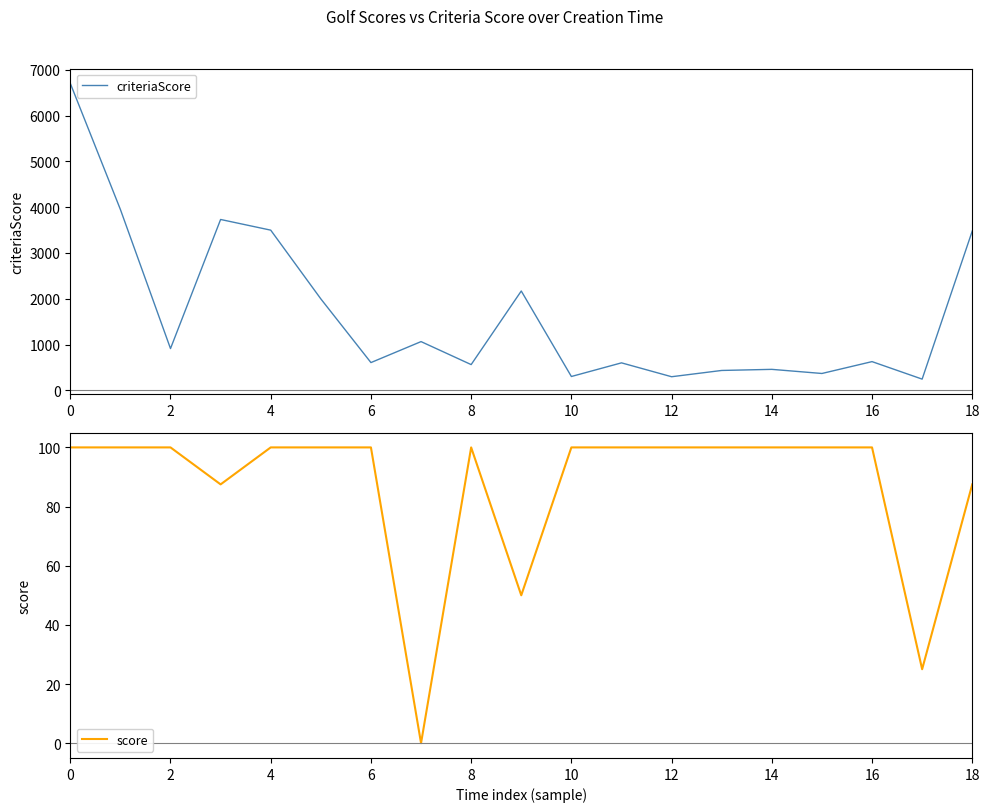

List the series in order of their peak value, lowest first.

score, criteriaScore